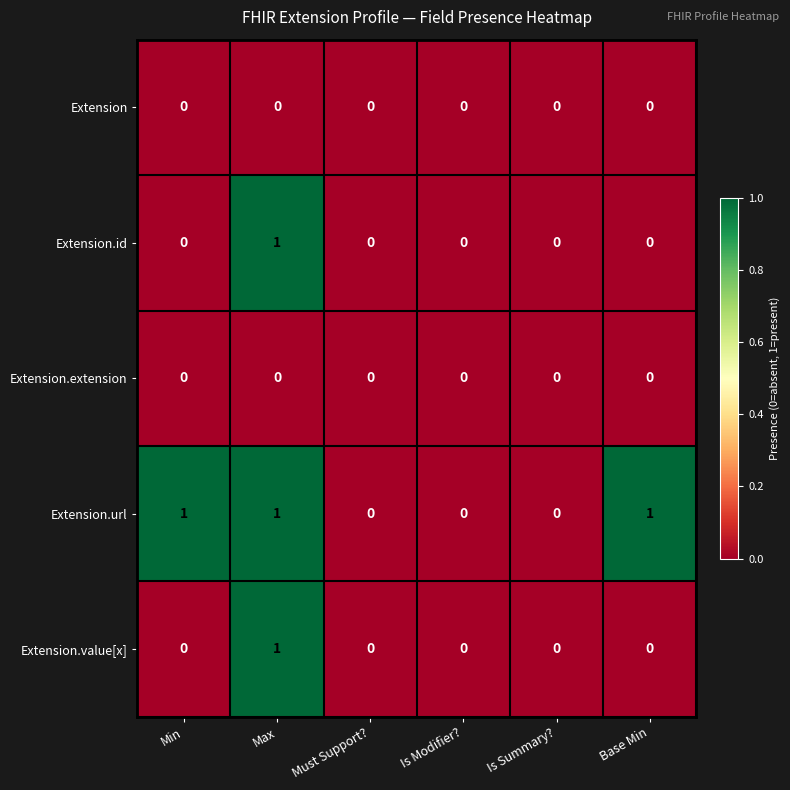

Which category has the highest value in the Extension.value[x] series?

Max